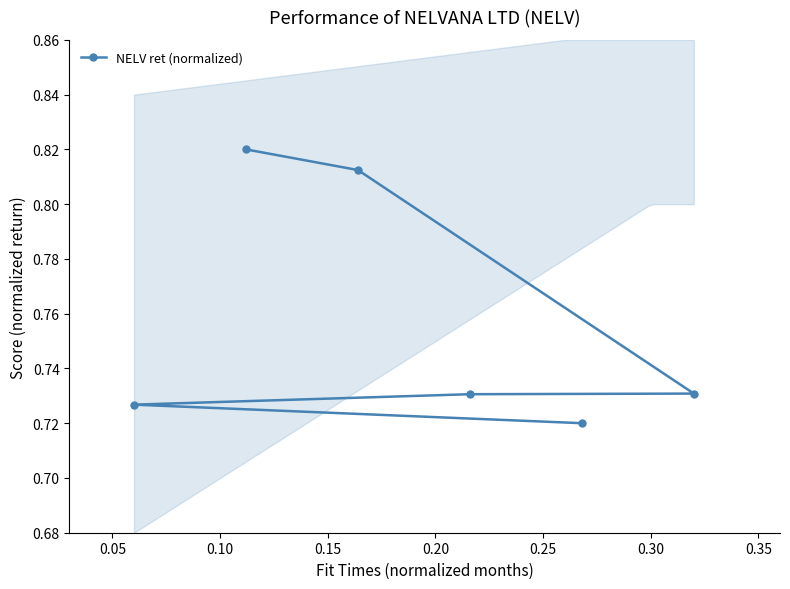

True or false: the data has more than 1 interior local peaks.

False